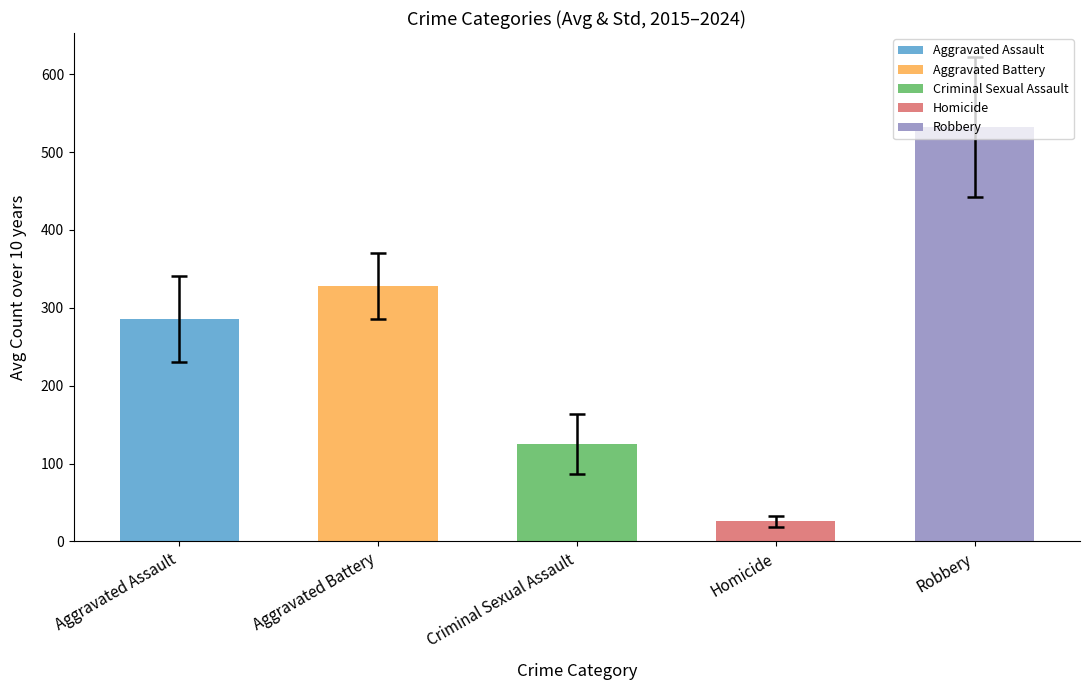

Count the number of values greater than 285.

3